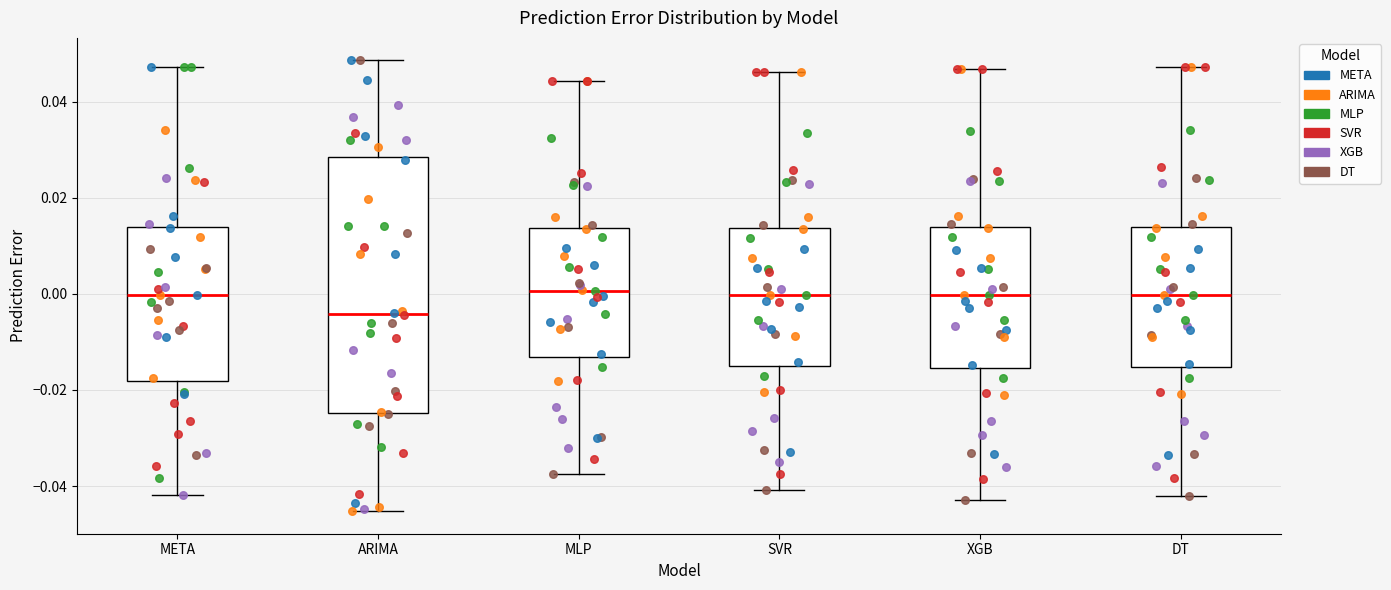

Where does the median line of the box for MLP sit on the y-axis? The values are not printed on the chart, so give them approximately, as read against the axis.

0.000